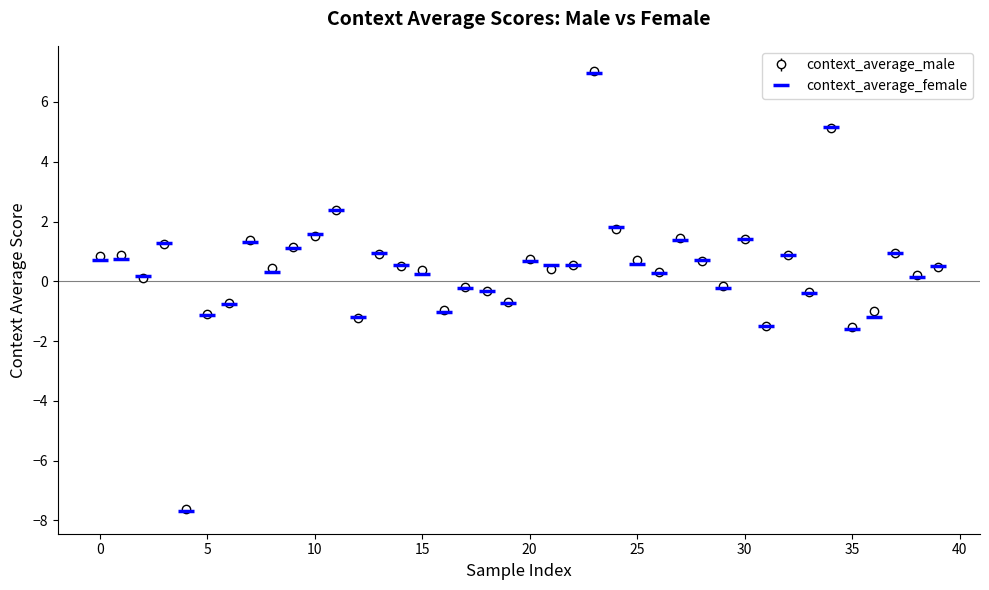

At how many categories does at least one series exceed -6?

39